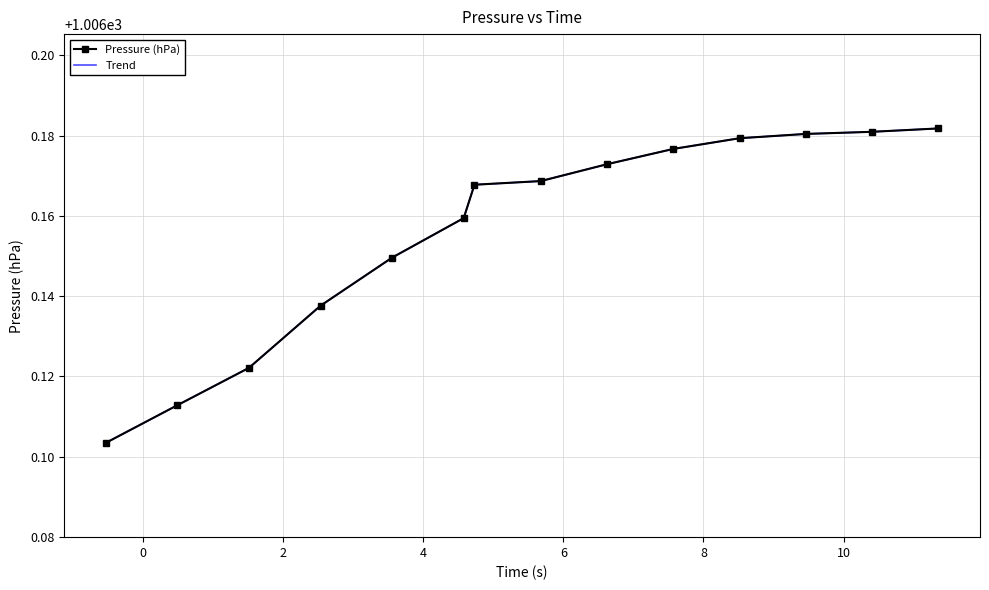

What are all the series names shown in the legend?

Pressure (hPa), Trend